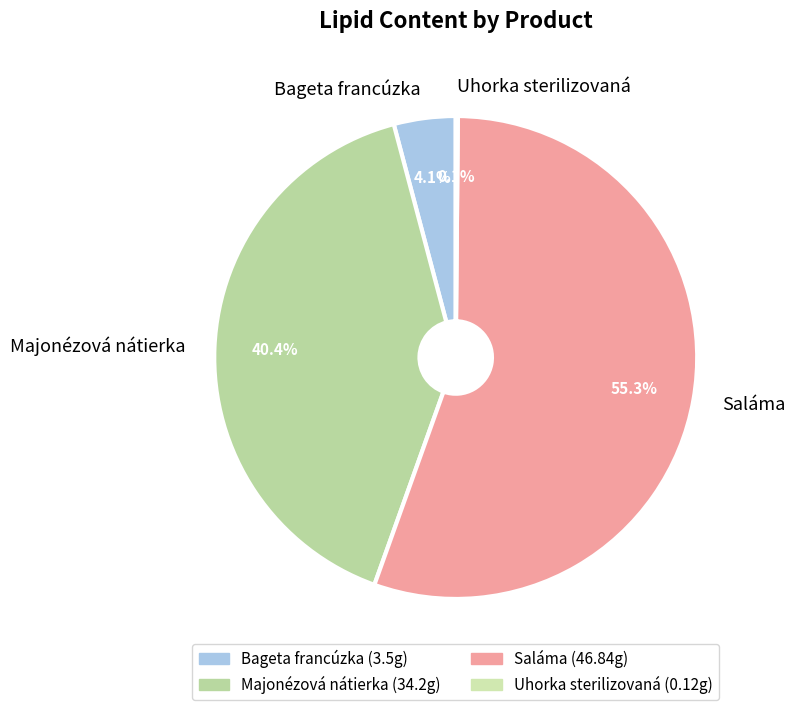

Which category has the biggest portion of the pie?

Saláma